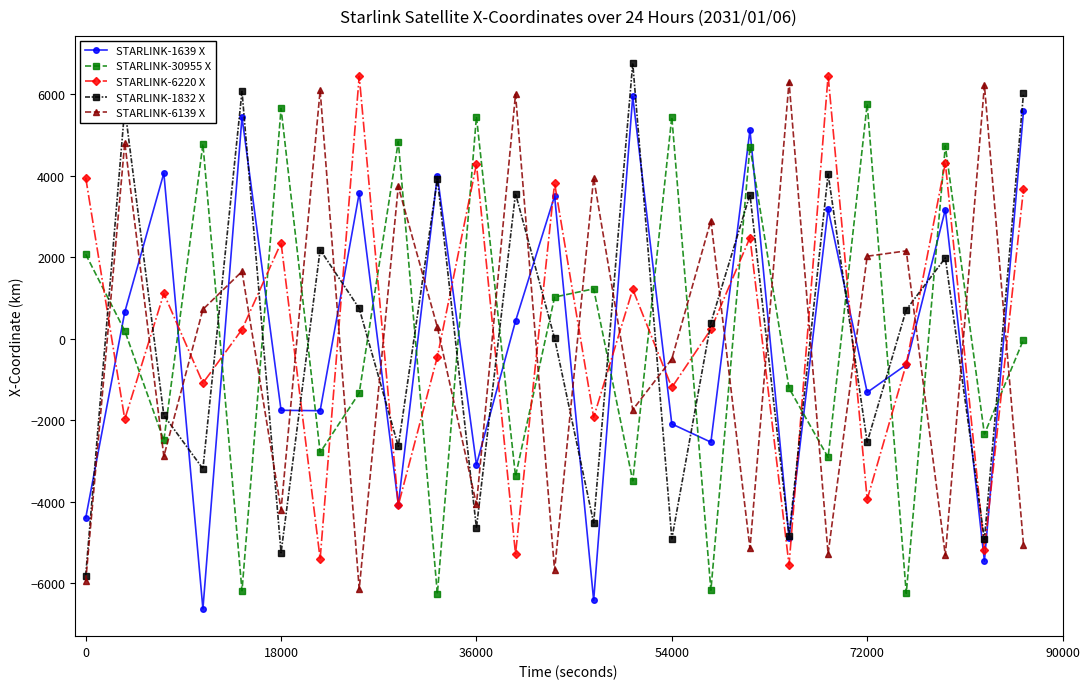

What is the lowest value of the STARLINK-1832 X series?

-5812.9